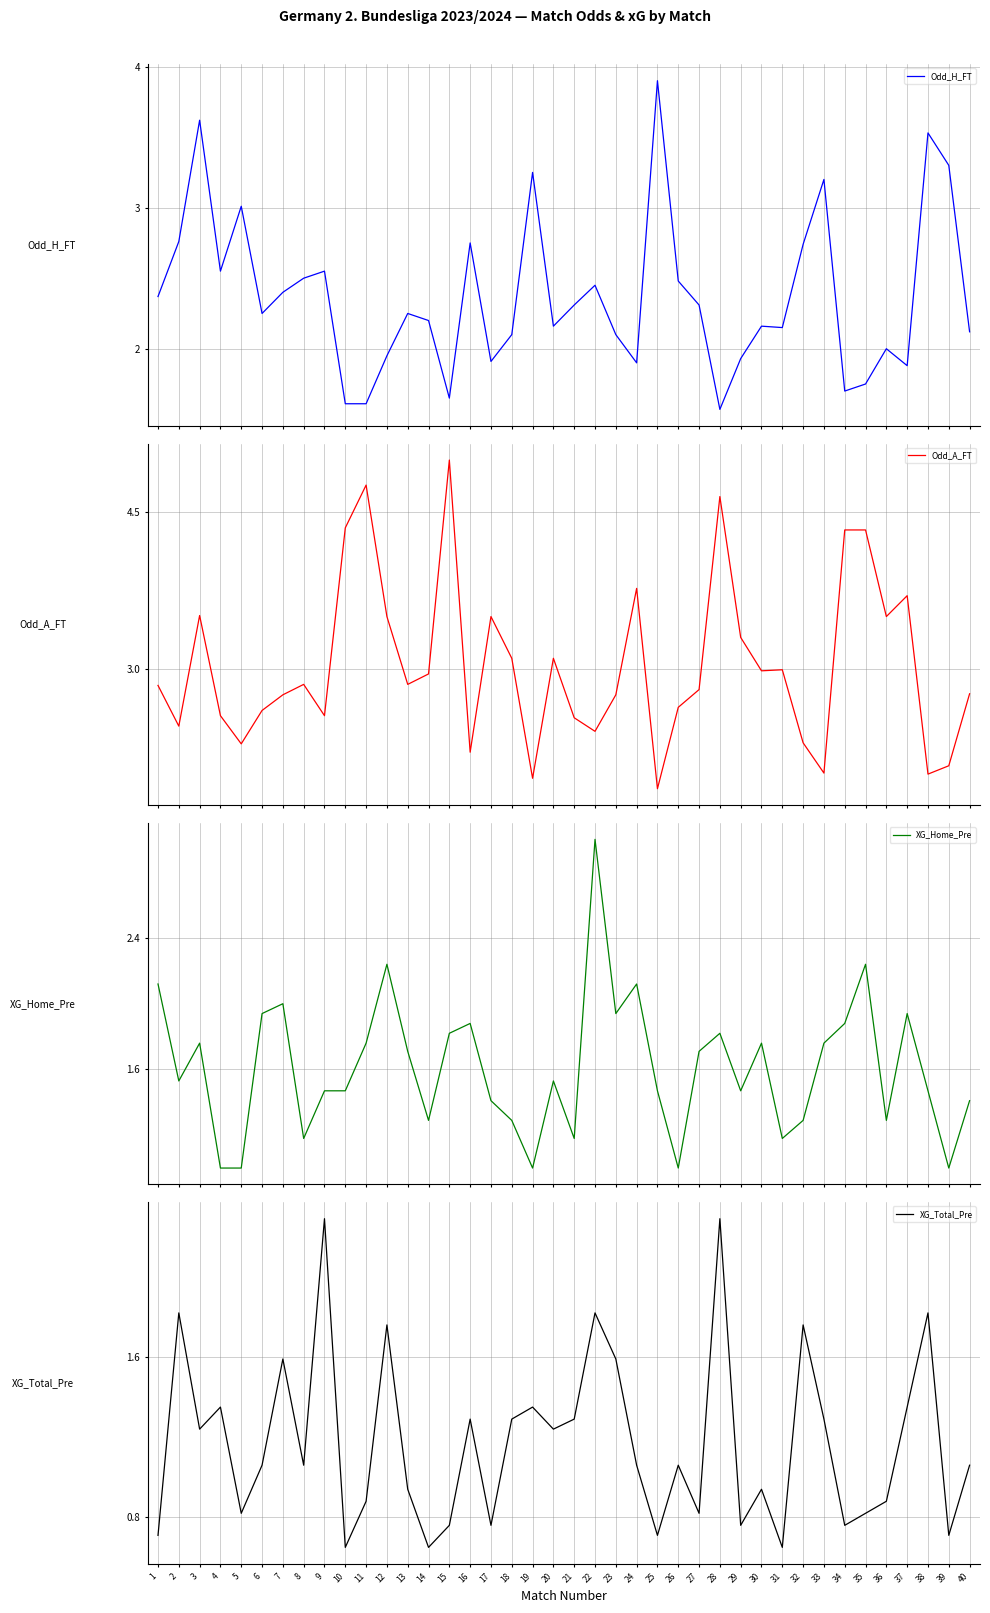

True or false: XG_Home_Pre has a value of 1.1 at 23.

False